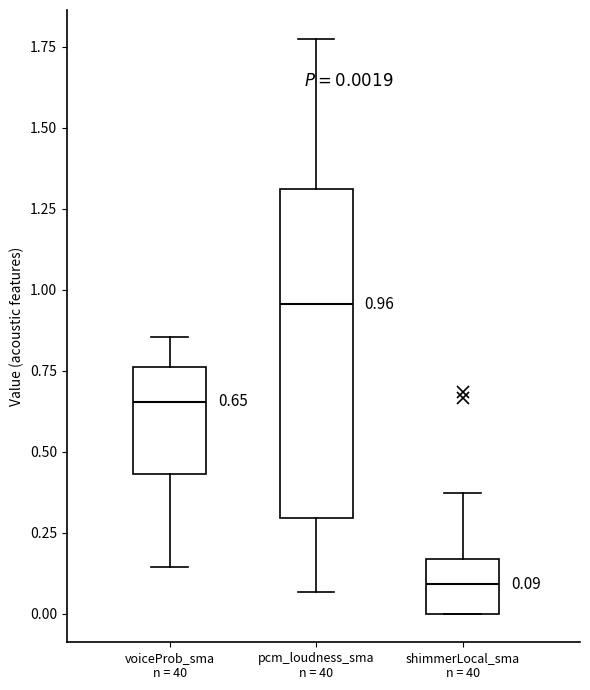

Which box's median line is the highest?

pcm_loudness_sma n = 40